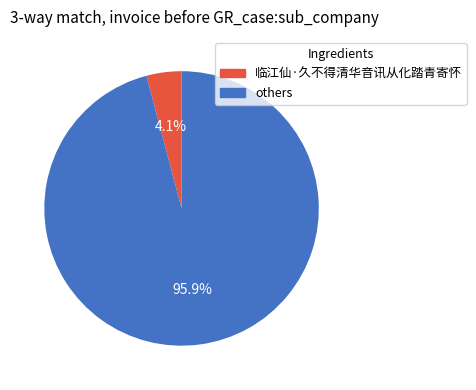

Is there any slice that represents more than half of the pie?

Yes